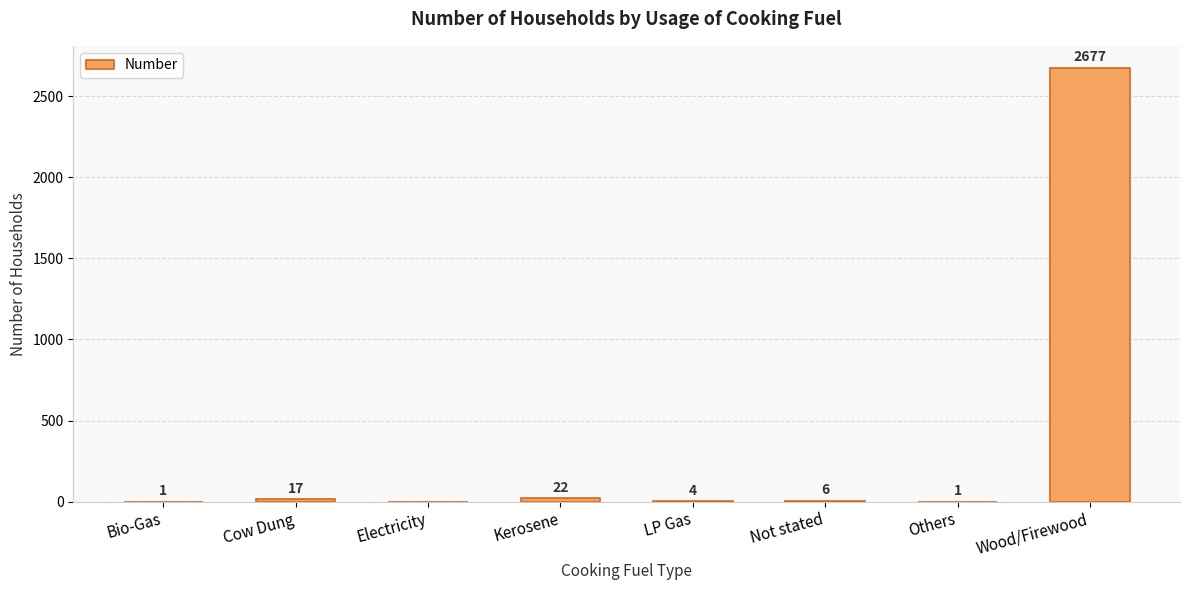

The chart shows a value of 1 at Others. True or false?

True